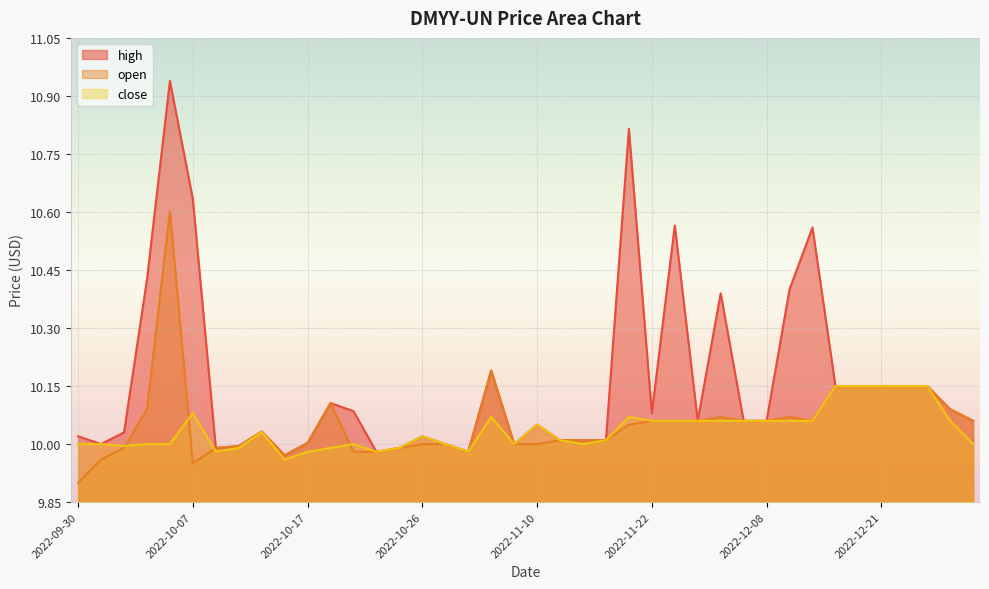

Which series changed the most between 2022-10-03 and 2022-10-05?

high